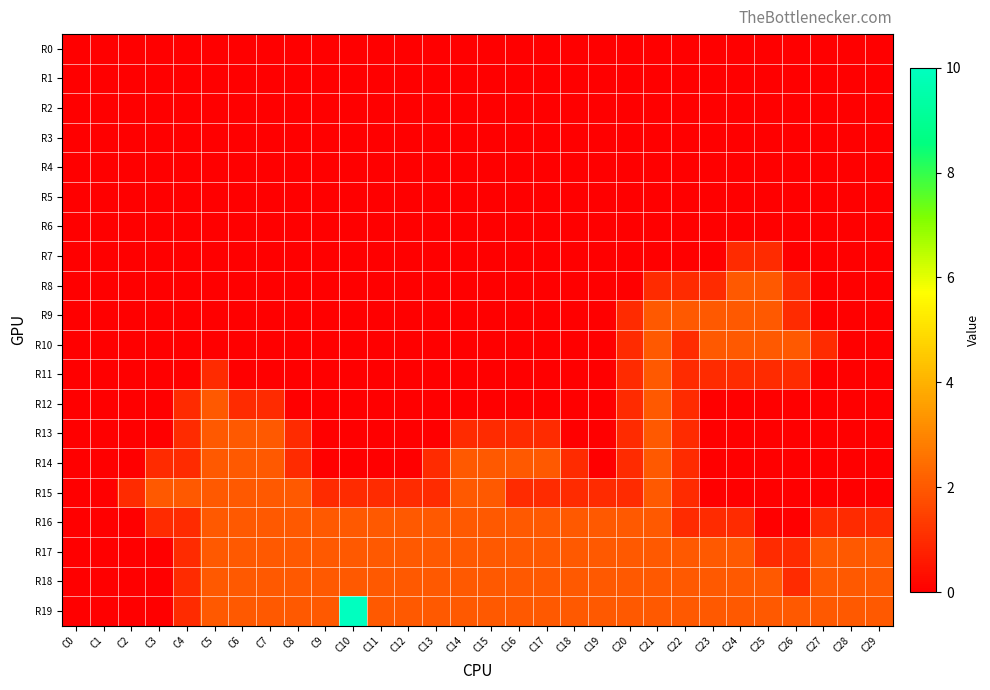

How many categories are shown in the chart?

30